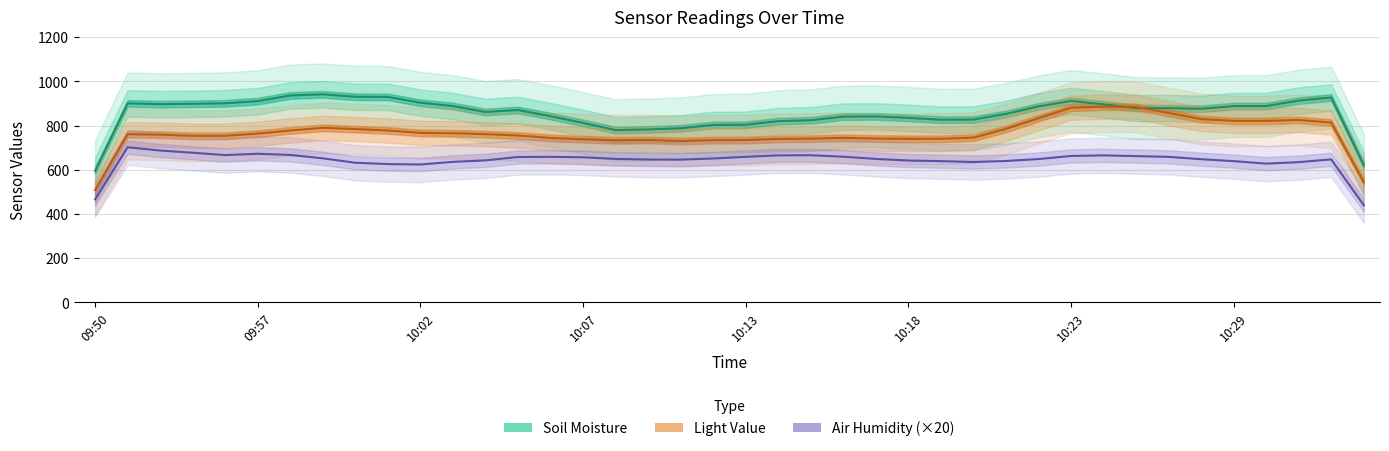

Is the value of Air Humidity (×20) at 22 greater than the value of Light Value at 11?

No